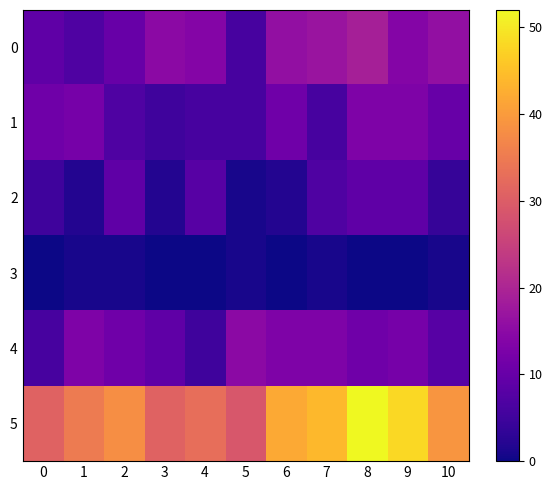

At 0, list the series in order from largest to smallest.

5, 1, 0, 4, 2, 3